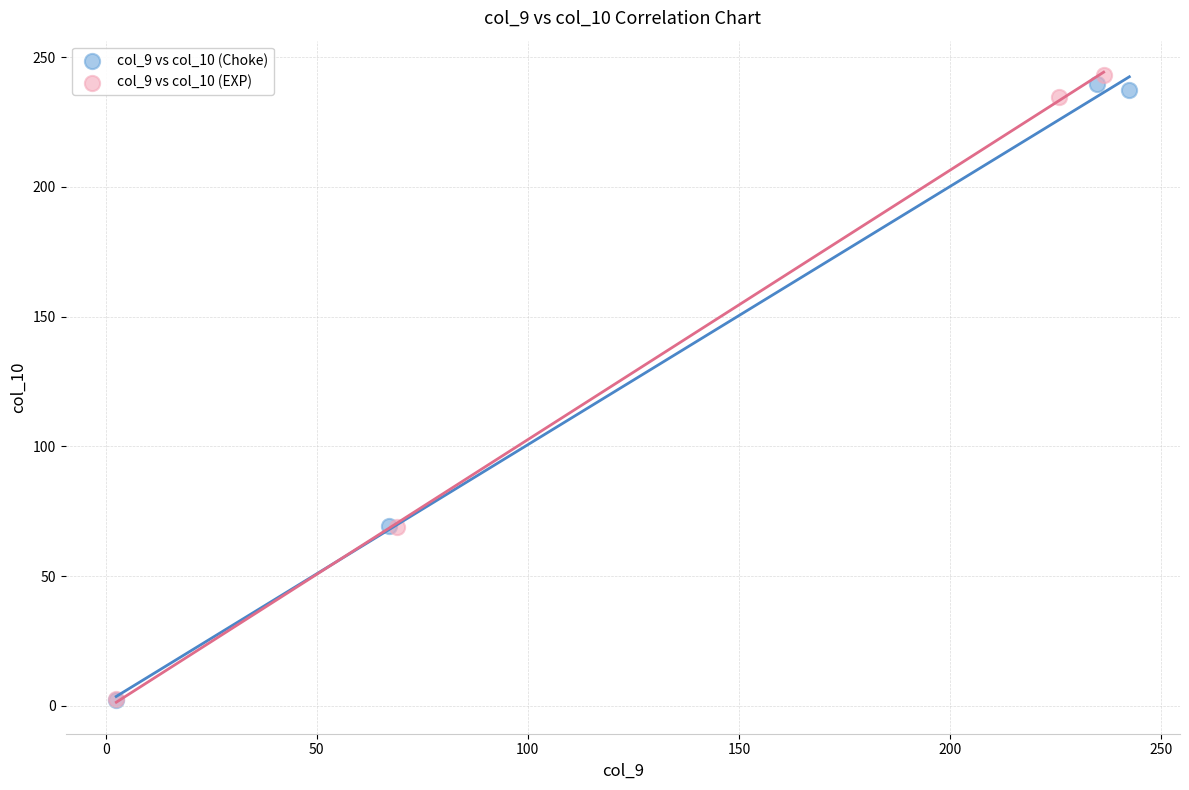

What are all the series names shown in the legend?

col_9 vs col_10 (Choke), col_9 vs col_10 (EXP)